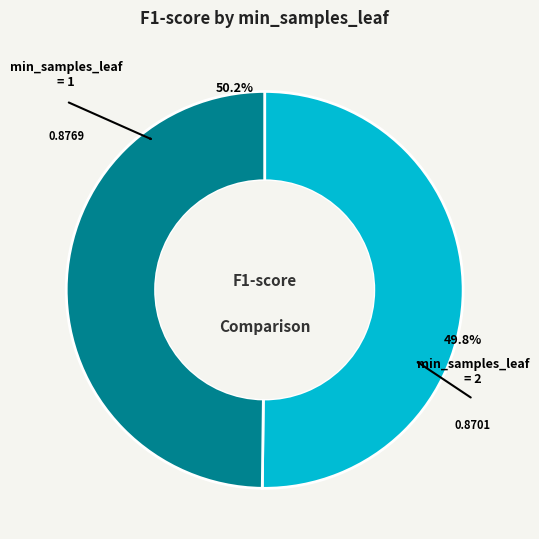

Does min_samples_leaf=1 represent more than half of the total?

Yes